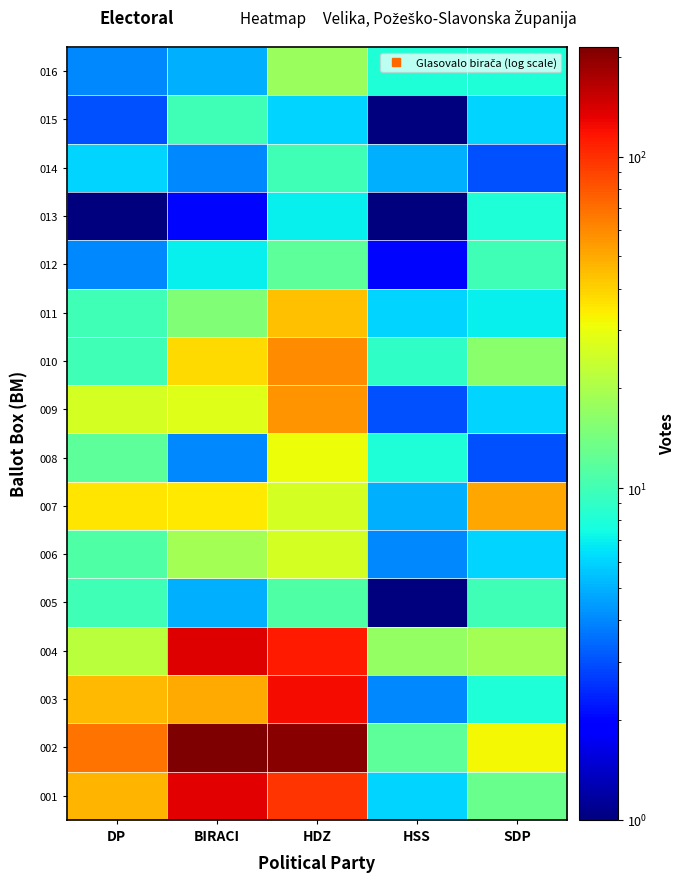

Which has a higher value, SDP or HSS?

SDP